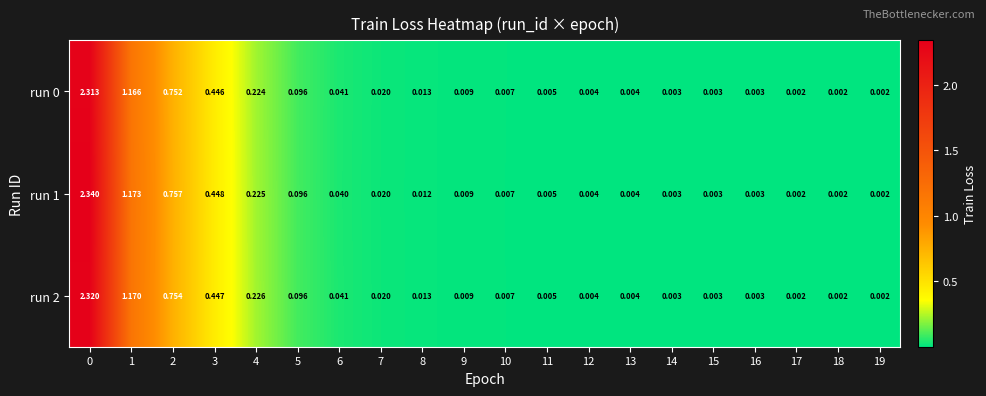

Reading right to left, transcribe all the data shown in this chart.

run 0: 19=0.0	18=0.0	17=0.0	16=0.0	15=0.0	14=0.0	13=0.0	12=0.0	11=0.0	10=0.0	9=0.0	8=0.0	7=0.0	6=0.0	5=0.1	4=0.2	3=0.4	2=0.8	1=1.2	0=2.3
run 1: 19=0.0	18=0.0	17=0.0	16=0.0	15=0.0	14=0.0	13=0.0	12=0.0	11=0.0	10=0.0	9=0.0	8=0.0	7=0.0	6=0.0	5=0.1	4=0.2	3=0.4	2=0.8	1=1.2	0=2.3
run 2: 19=0.0	18=0.0	17=0.0	16=0.0	15=0.0	14=0.0	13=0.0	12=0.0	11=0.0	10=0.0	9=0.0	8=0.0	7=0.0	6=0.0	5=0.1	4=0.2	3=0.4	2=0.8	1=1.2	0=2.3